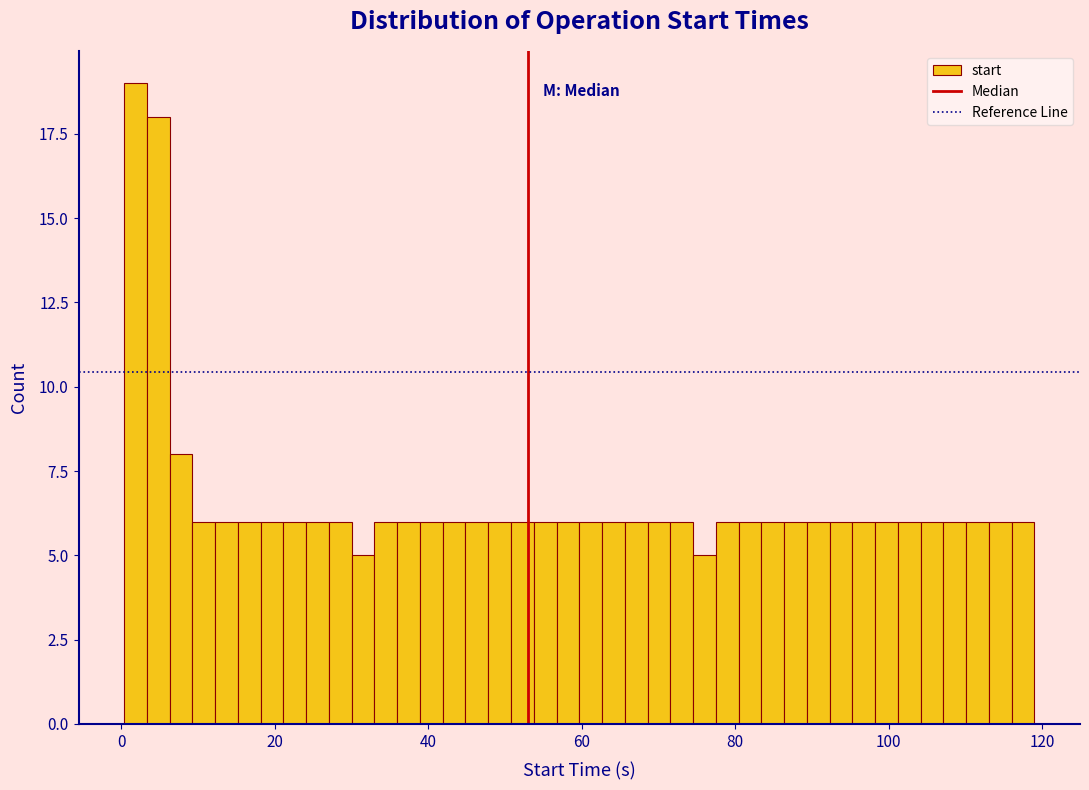

Read against the x-axis, roughly where is the centre of the tallest bar?

2